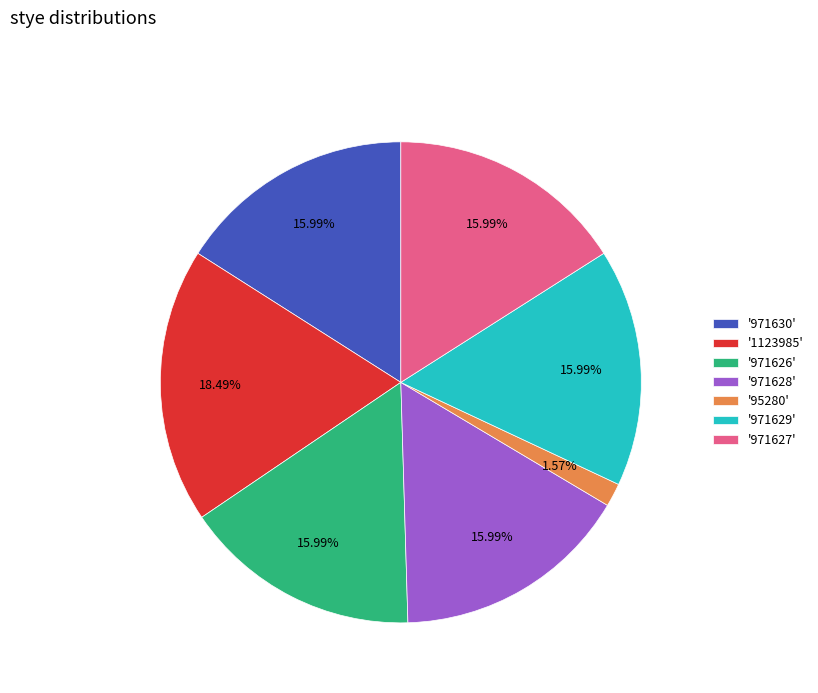

Is the sum of '971626' and '971627' greater than half?

No